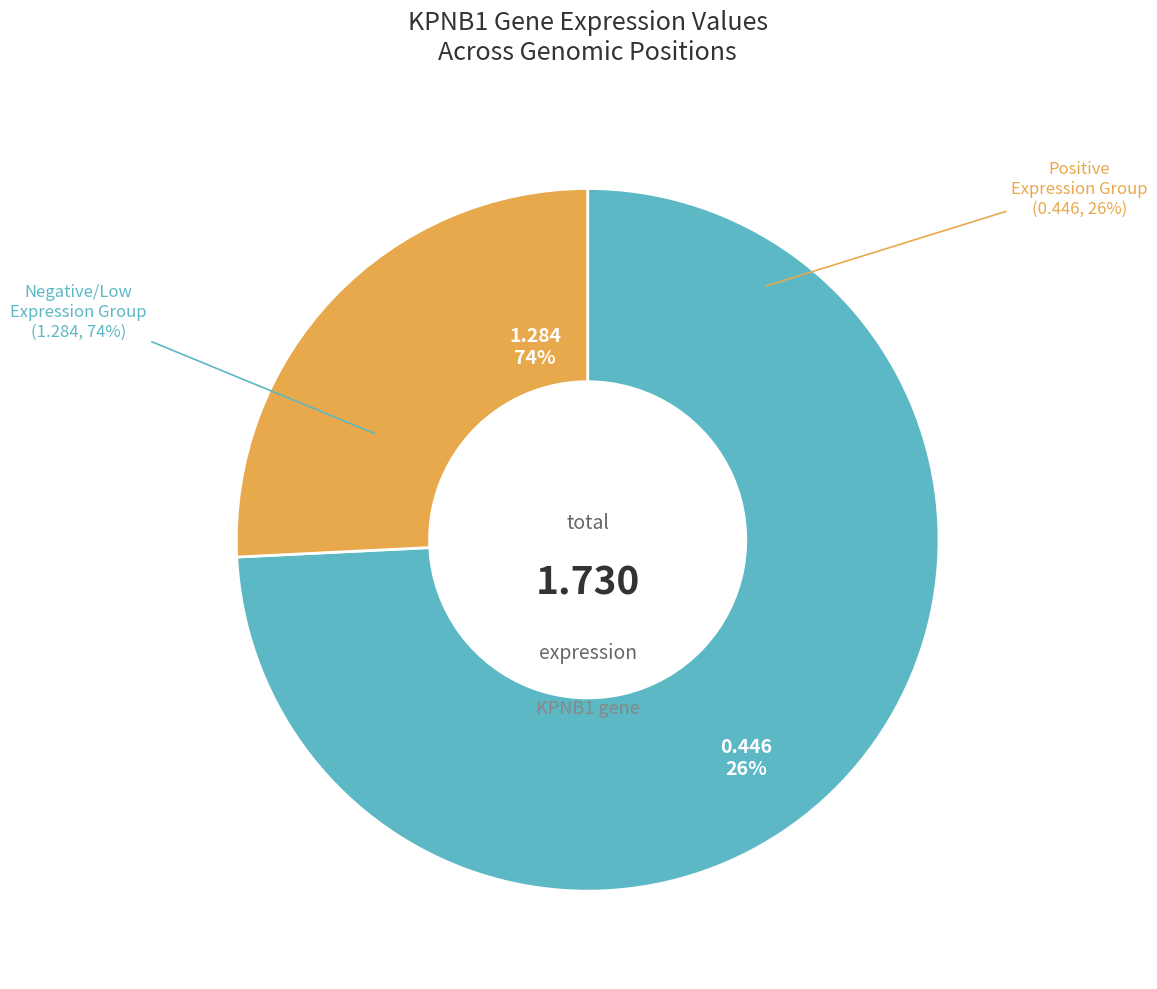

Do 146218 and 332131 together represent more than half of the pie?

No